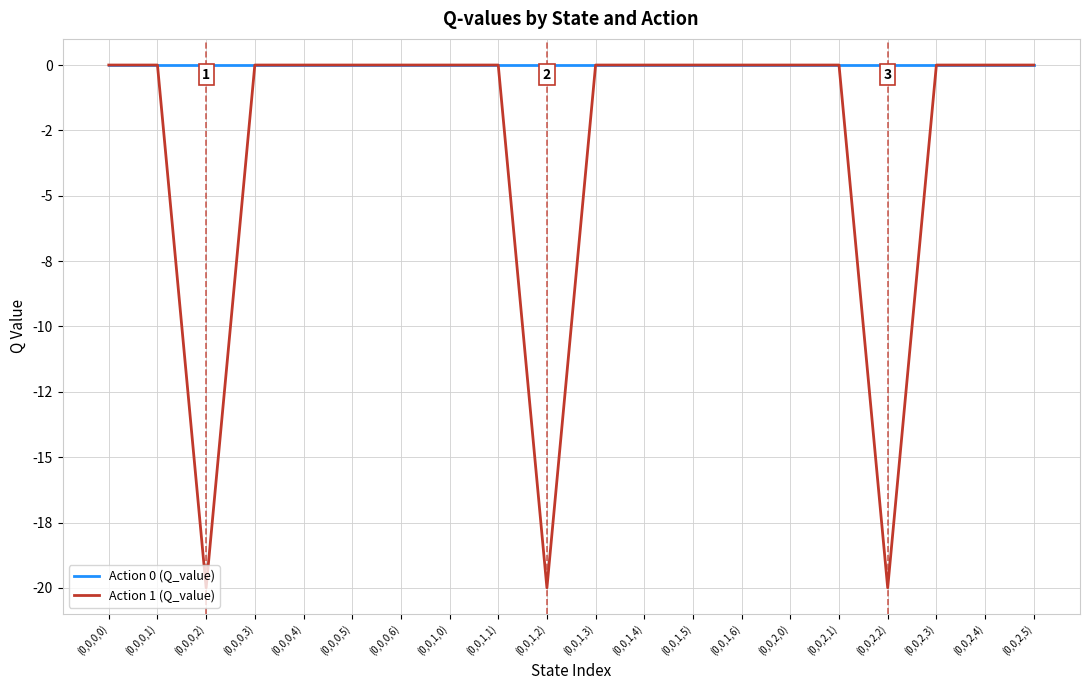

In Action 1 (Q_value), how many points are lower than both neighbors (excluding endpoints)?

3